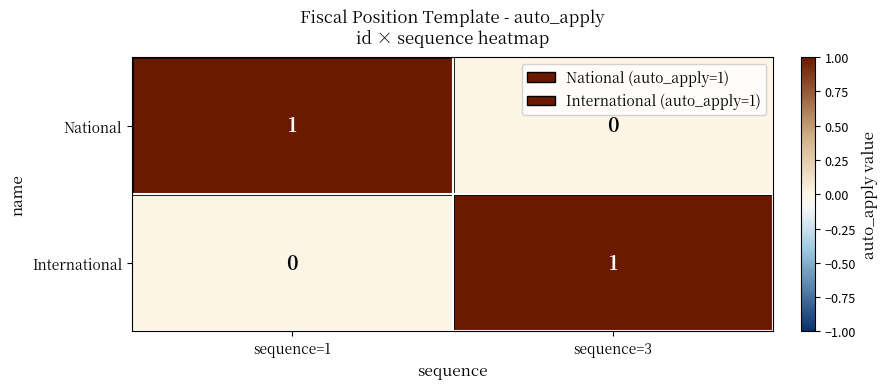

At sequence=1, list the series in order from smallest to largest.

International, National